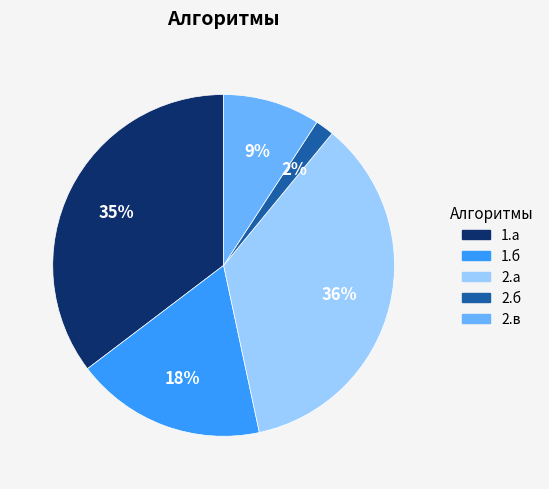

Count the number of slices in the pie.

5